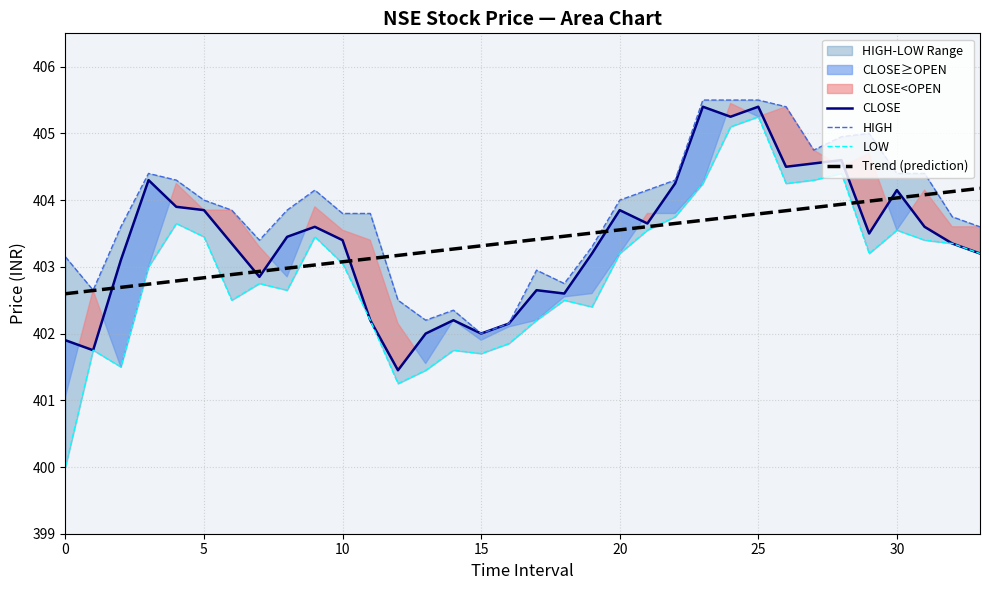

How many lines are shown in the chart?

4